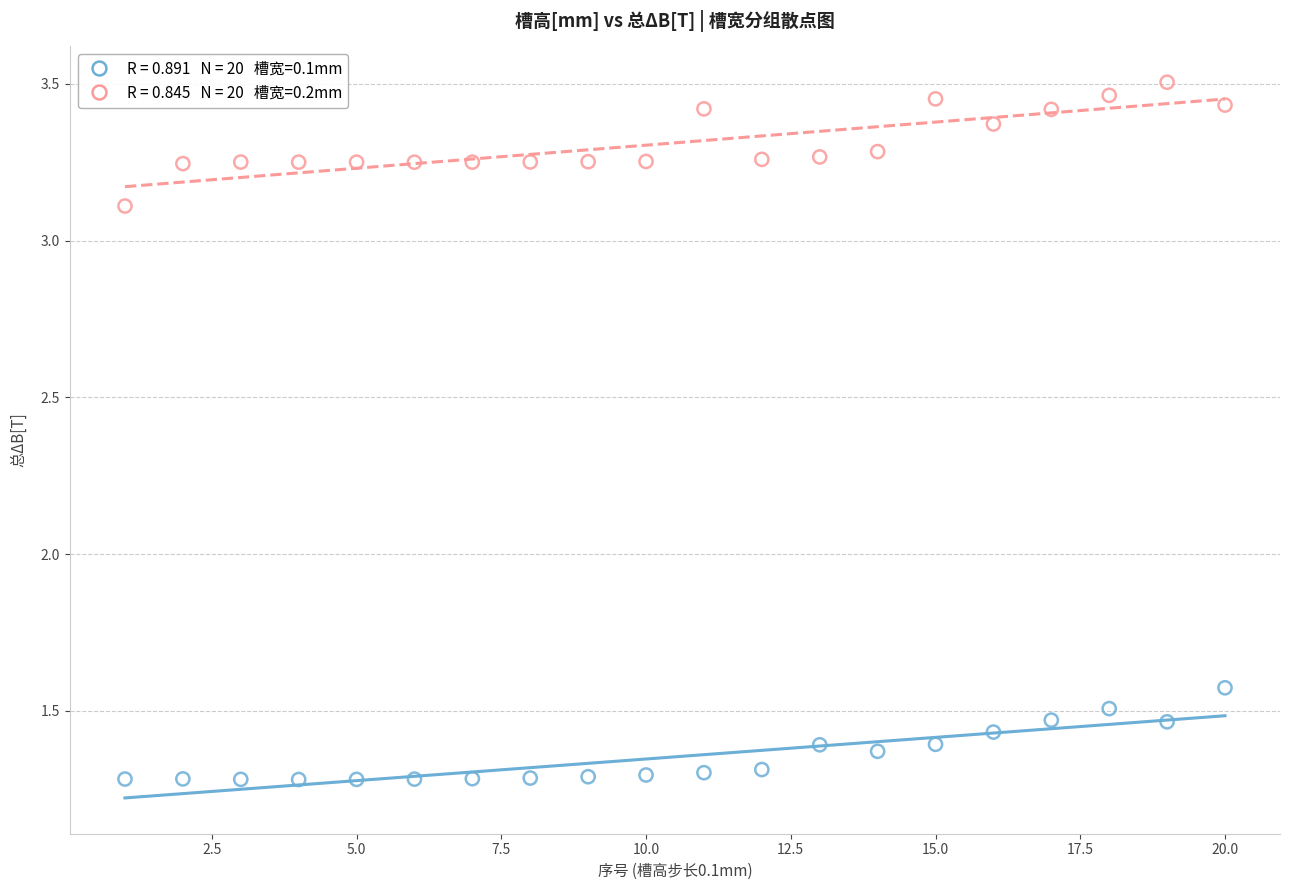

Across all data points, what is the range of Y values (max minus min)?

2.2